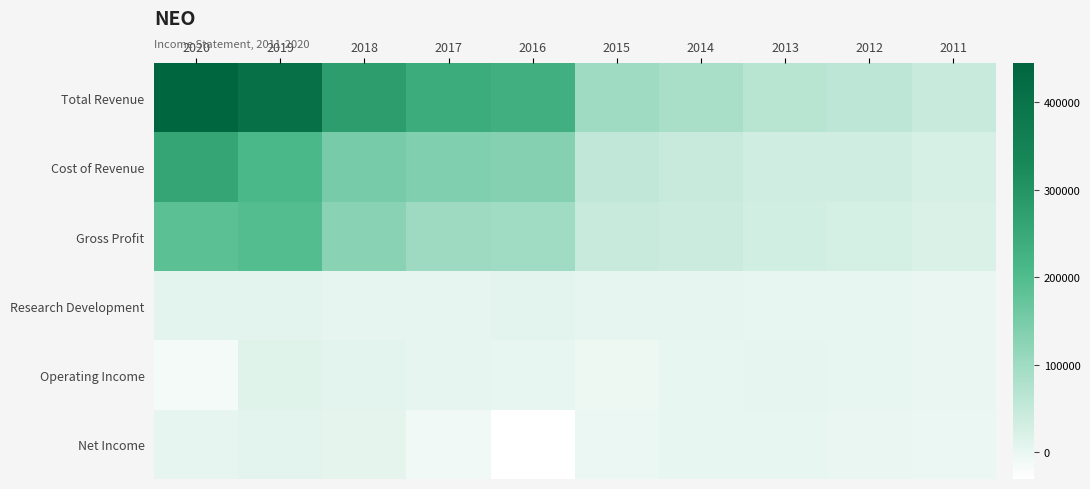

At which category is the sum across all series the highest?

2020